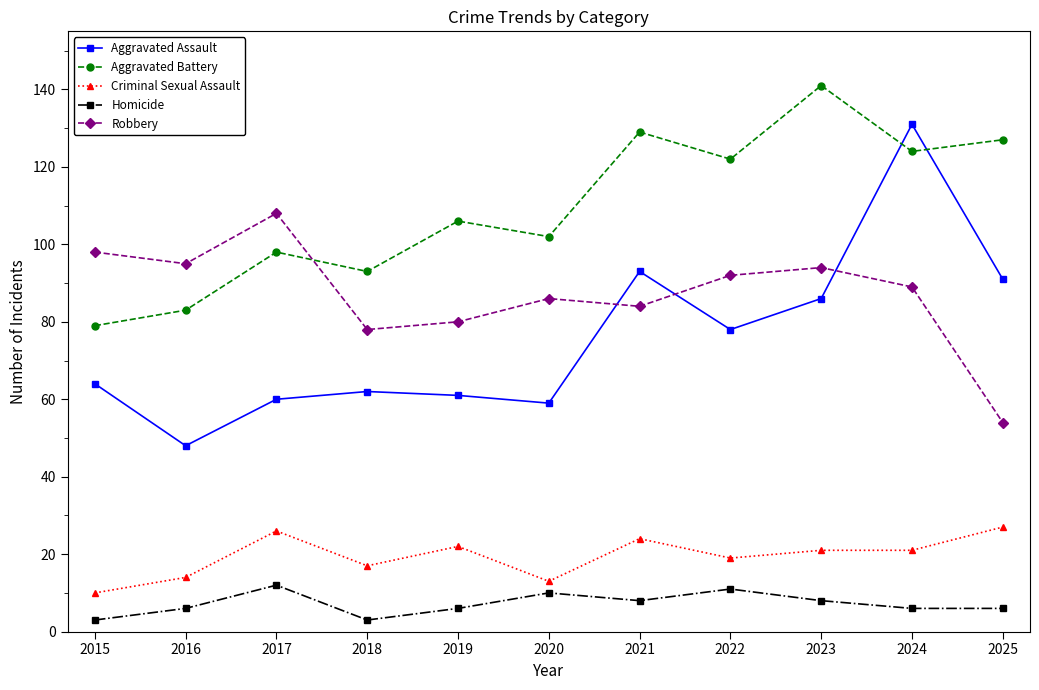

What is the value of the Aggravated Assault point at the 4th from the left?

62